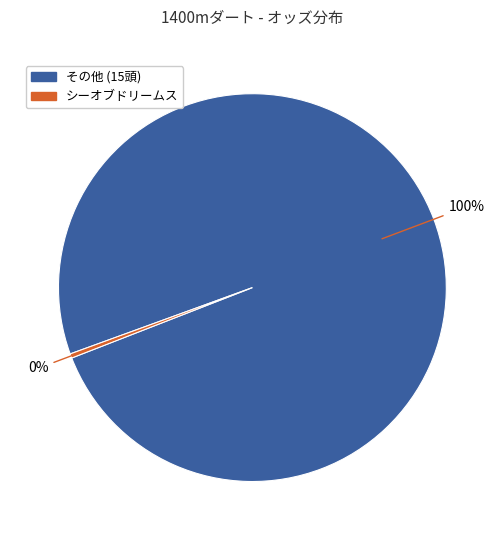

Is there any slice that represents more than half of the pie?

Yes